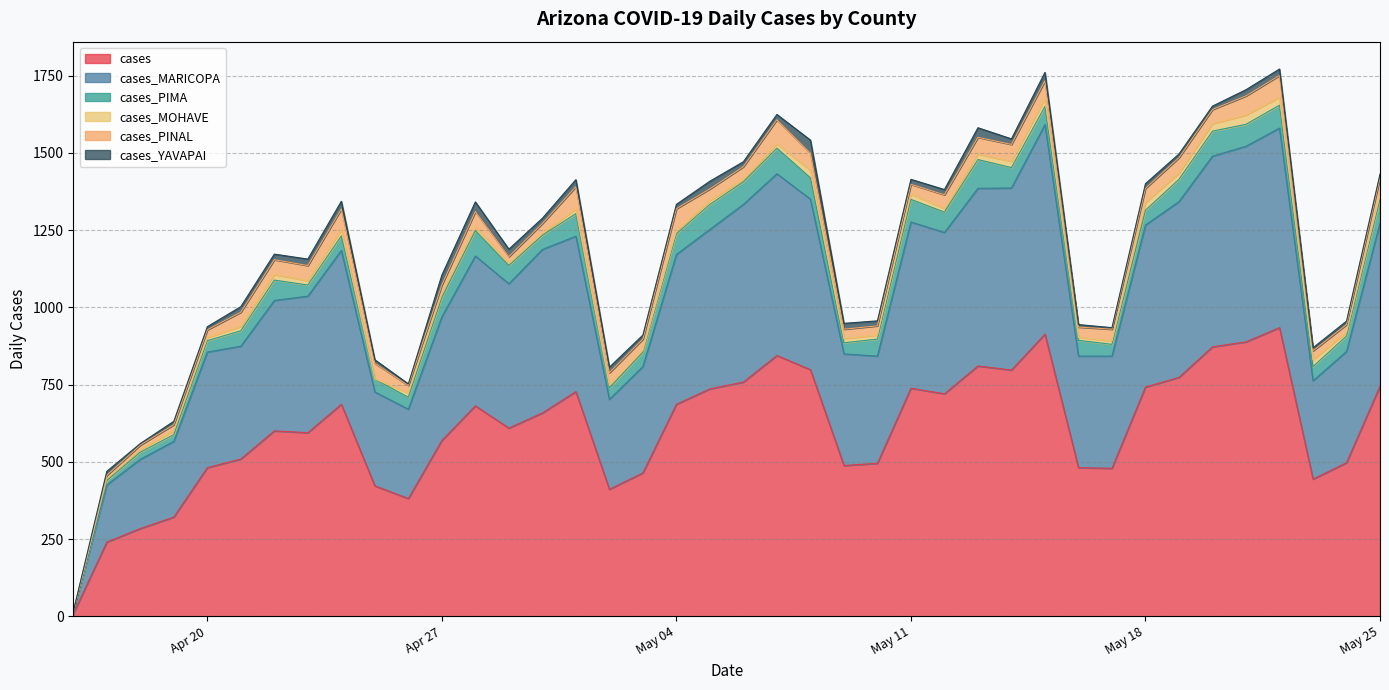

At how many categories does at least one series exceed 838?

5